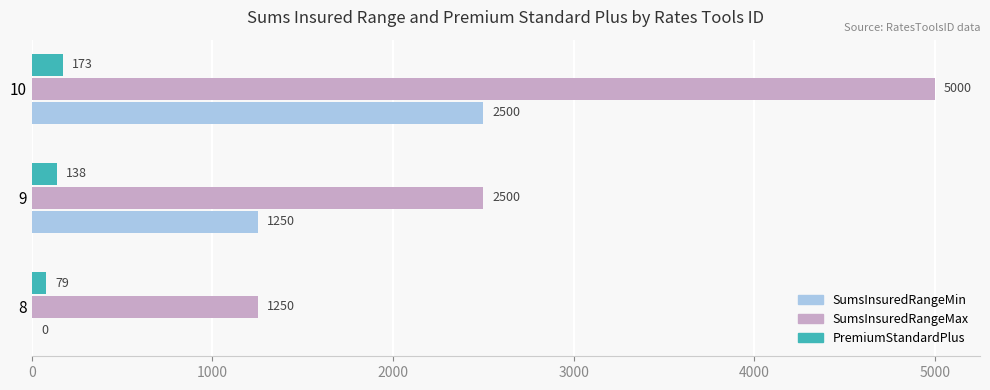

Is it true that PremiumStandardPlus equals 138 at 9?

True